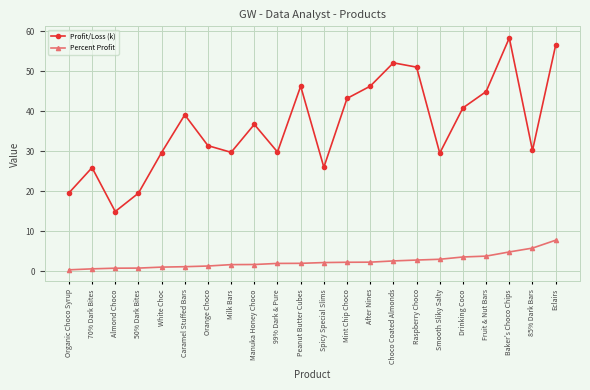

Read the Percent Profit value at Fruit & Nut Bars.

3.8